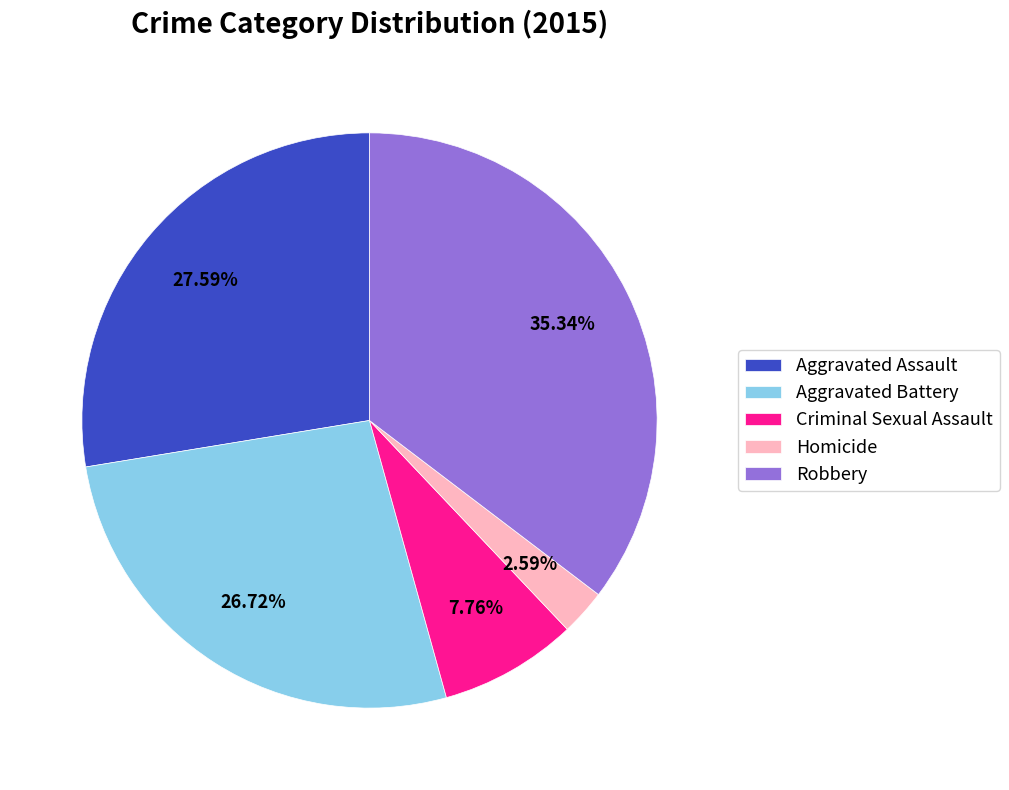

Which slice is the smallest?

Homicide